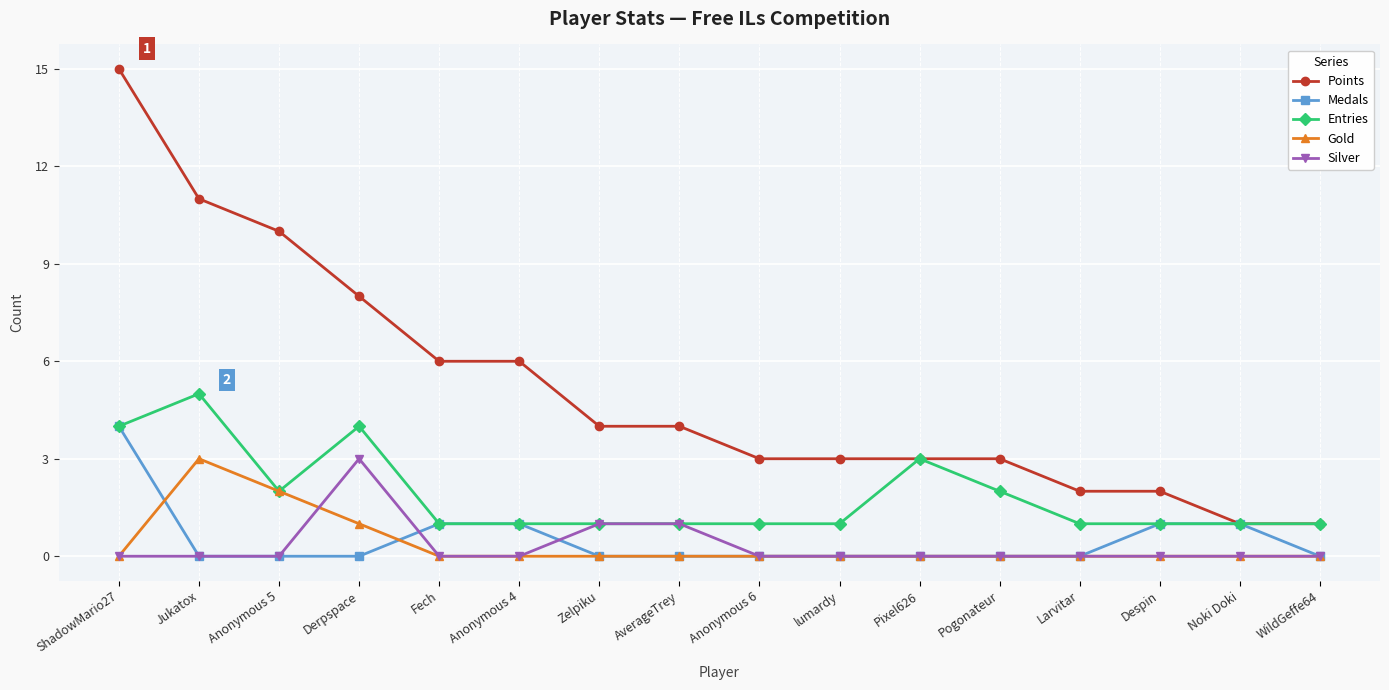

In Entries, how many points are higher than both neighbors (excluding endpoints)?

3